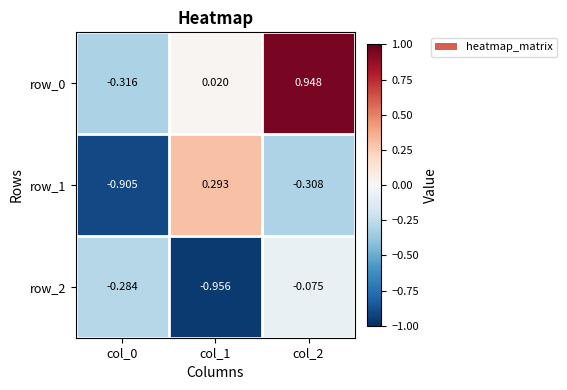

At which category does the chart reach its minimum across all series?

col_1